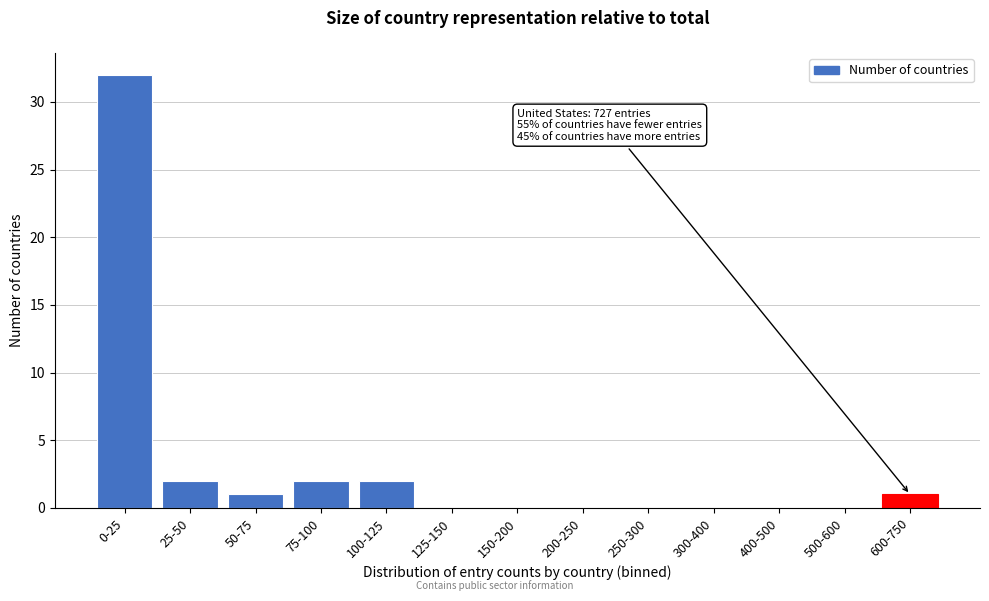

Reading left to right, transcribe all the data shown in this chart.

0-25=32	25-50=2	50-75=1	75-100=2	100-125=2	125-150=0	150-200=0	200-250=0	250-300=0	300-400=0	400-500=0	500-600=0	600-750=1